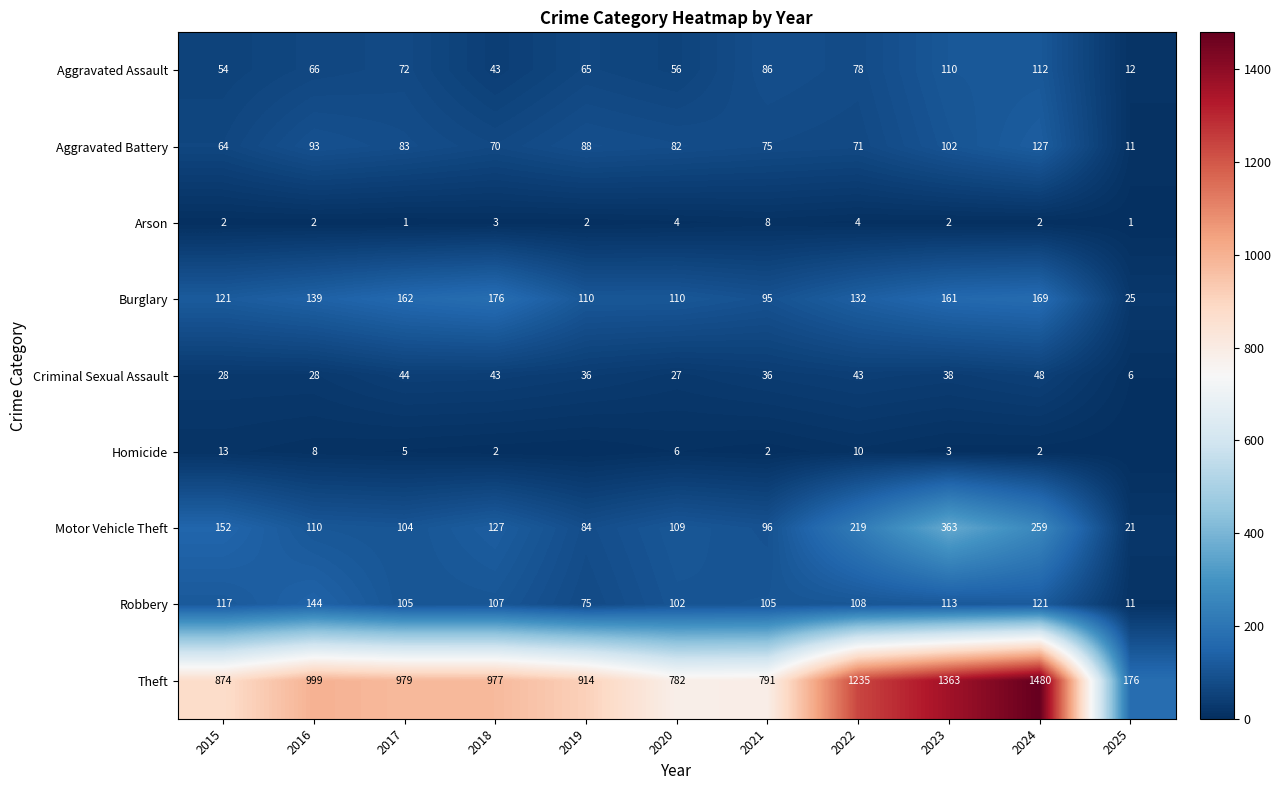

What is the difference between the maximum and minimum values in the Burglary series?

151